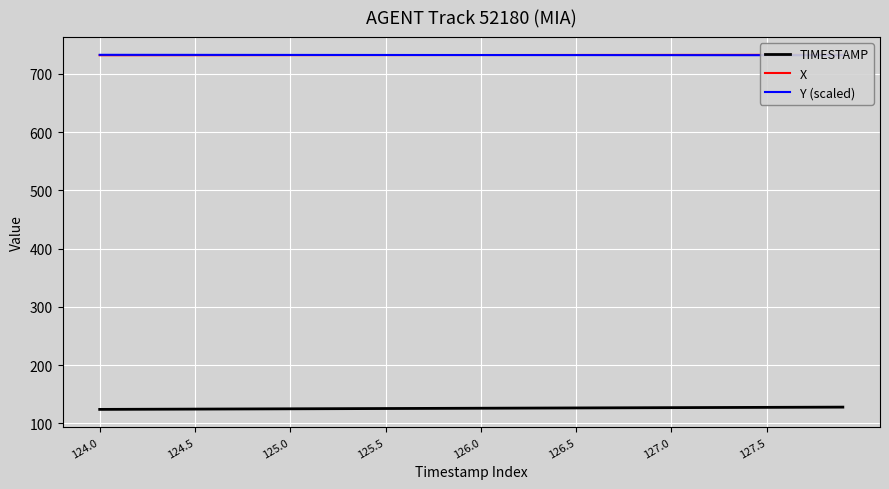

True or false: TIMESTAMP has a value of 127.5 at 127.5.

True